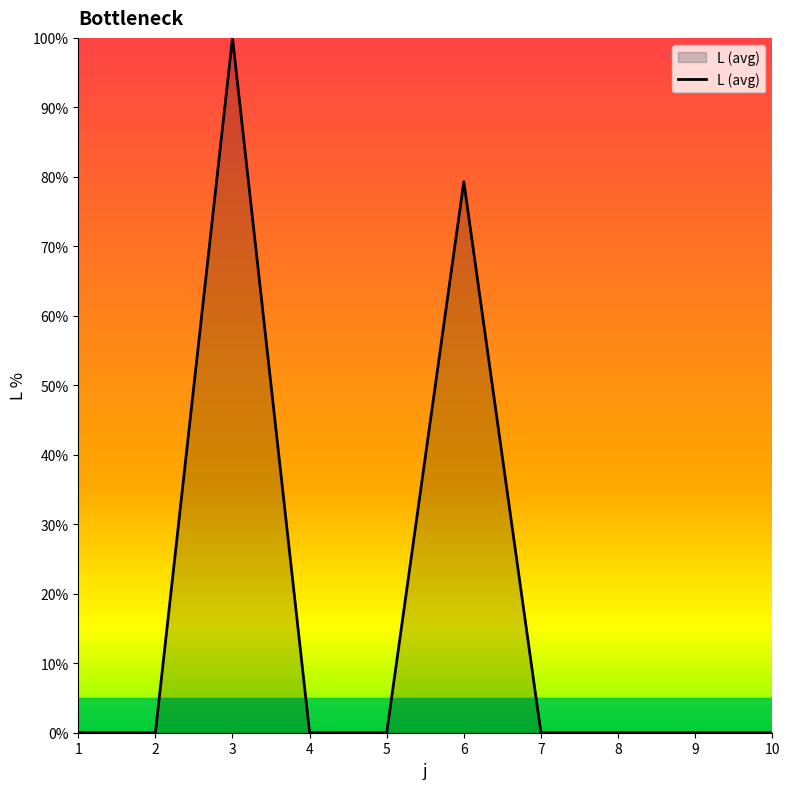

How many categories are shown in the chart?

10